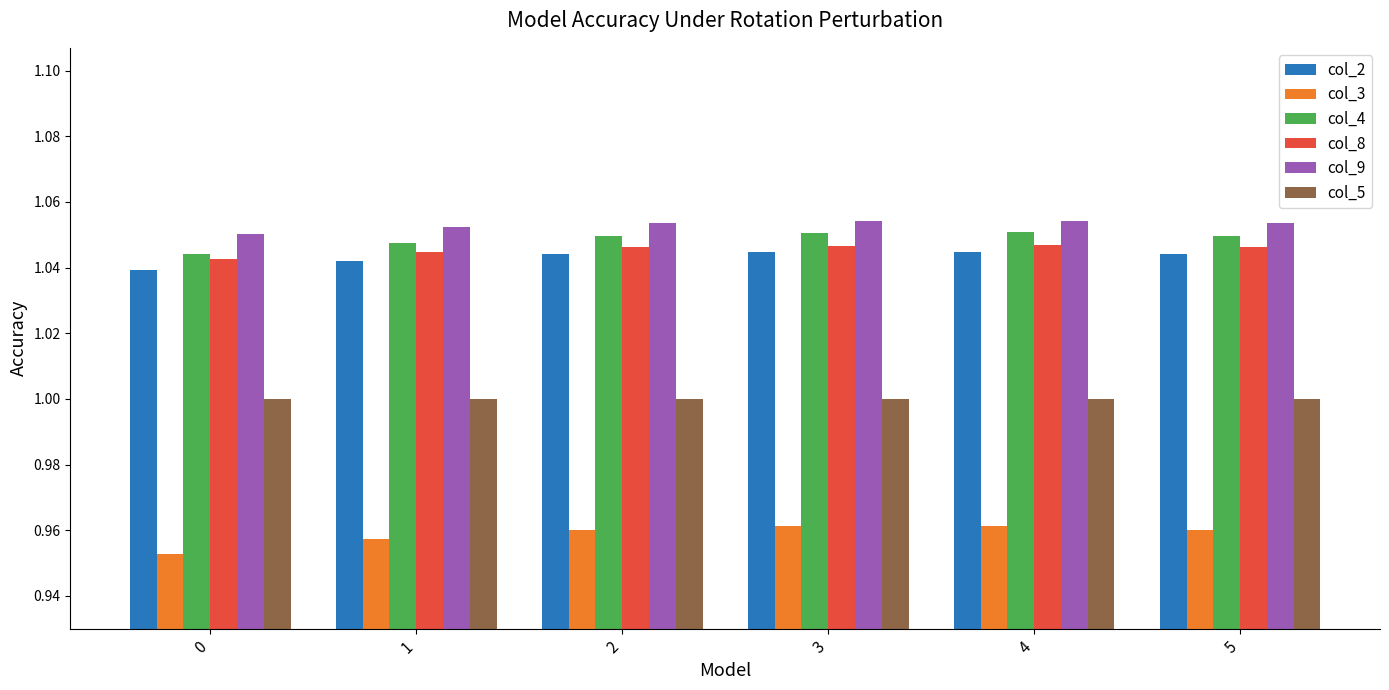

Count the number of categories in the chart.

6